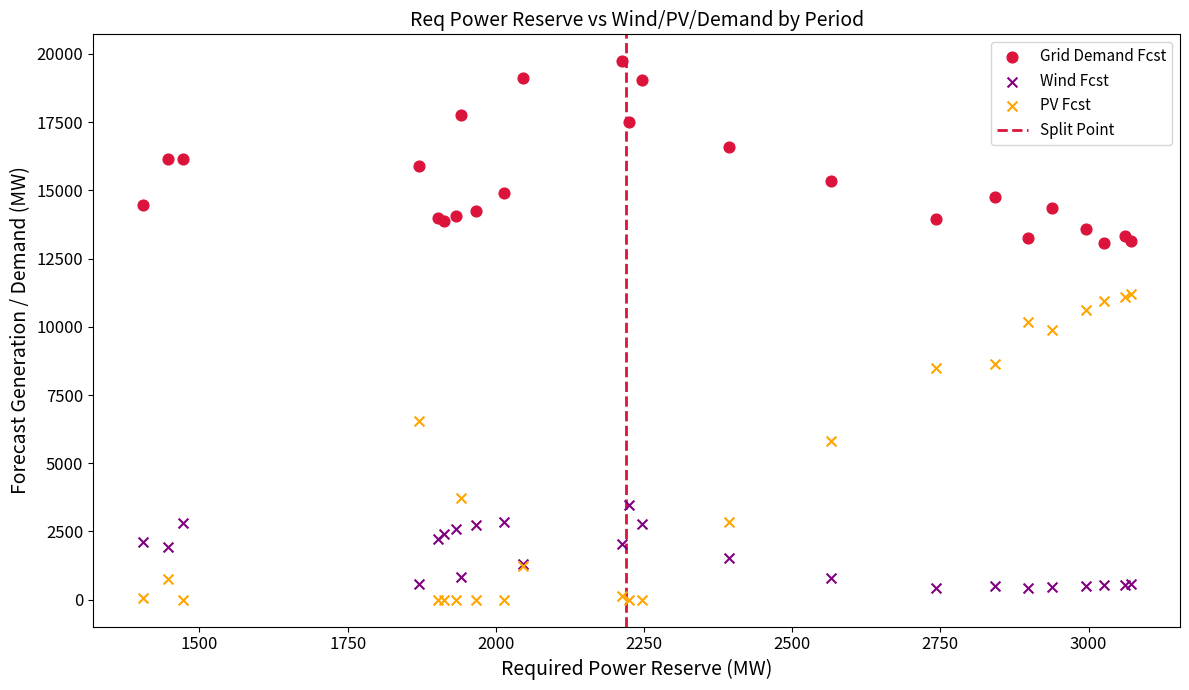

Which series contains the highest Y value?

Grid Demand Fcst